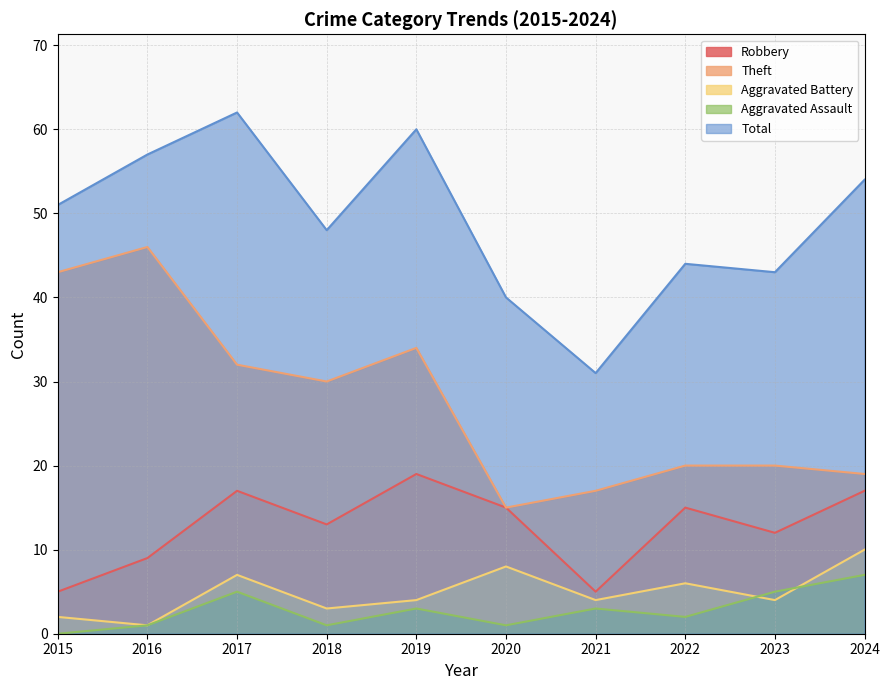

At how many categories does at least one series exceed 44?

6